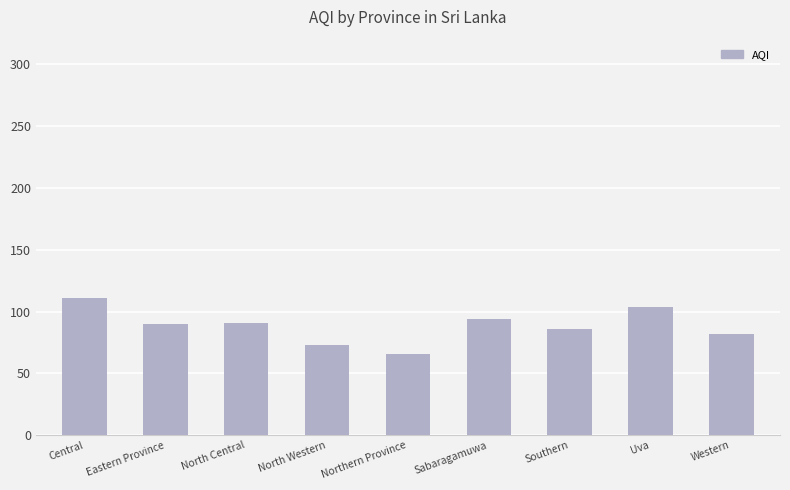

What is the value of the 5th bar from the left?

66